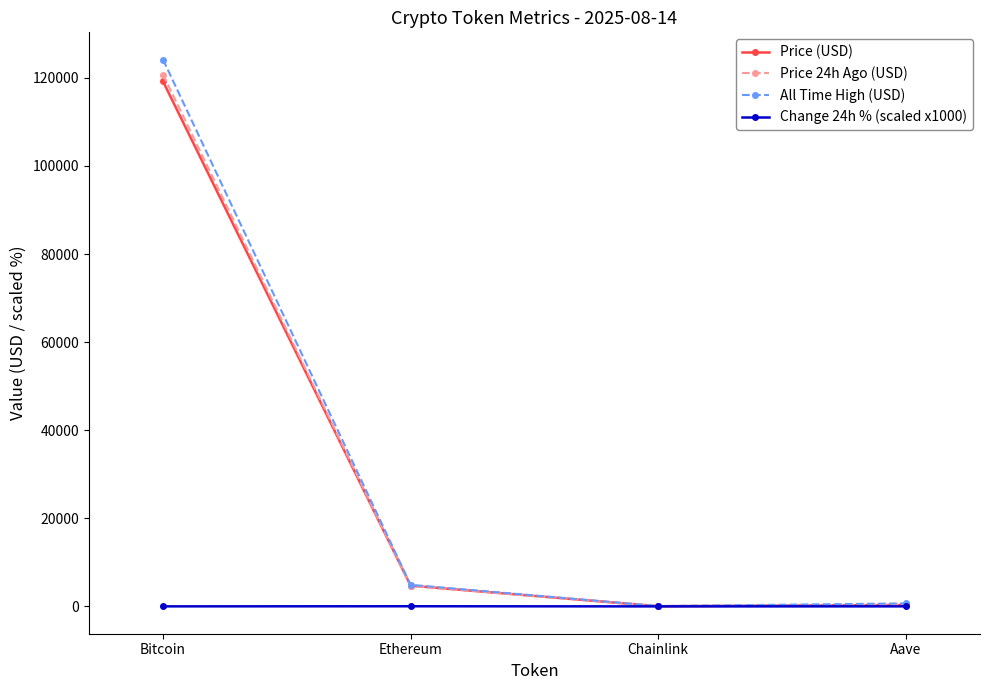

How many series are shown in this chart?

4